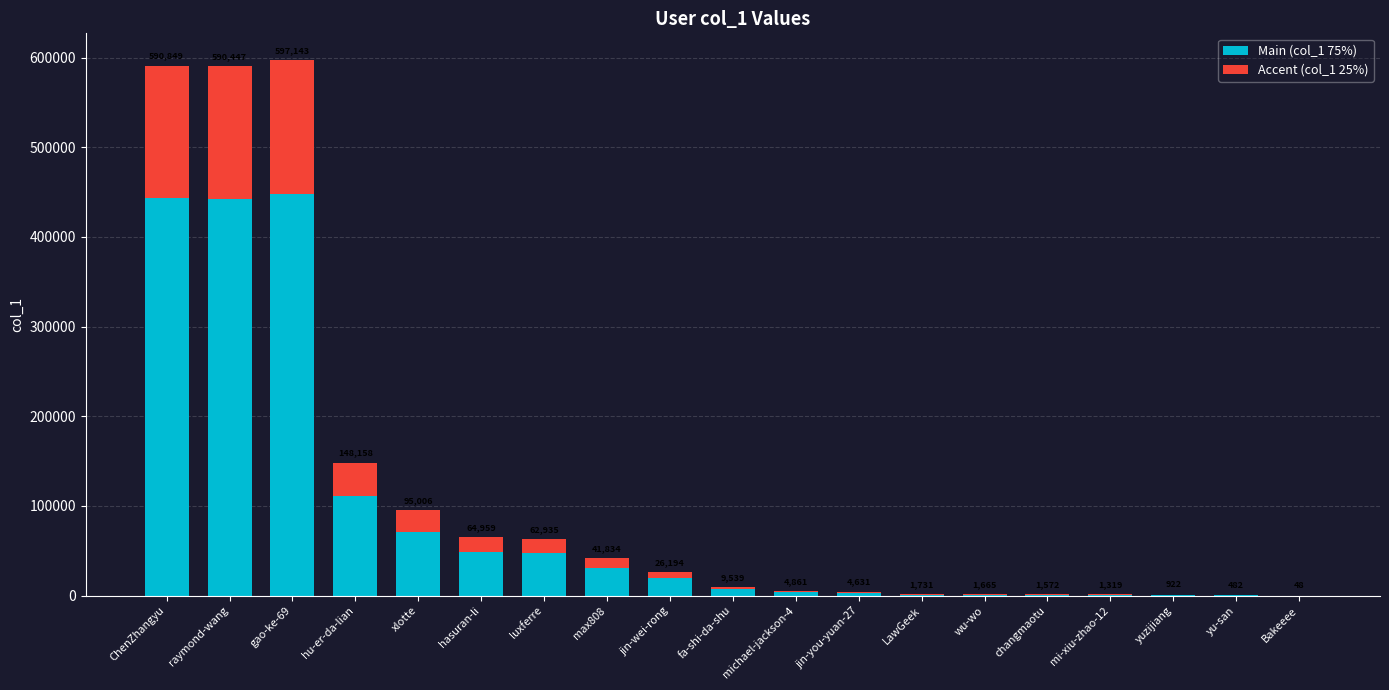

Does the chart contain stacked bars?

Yes